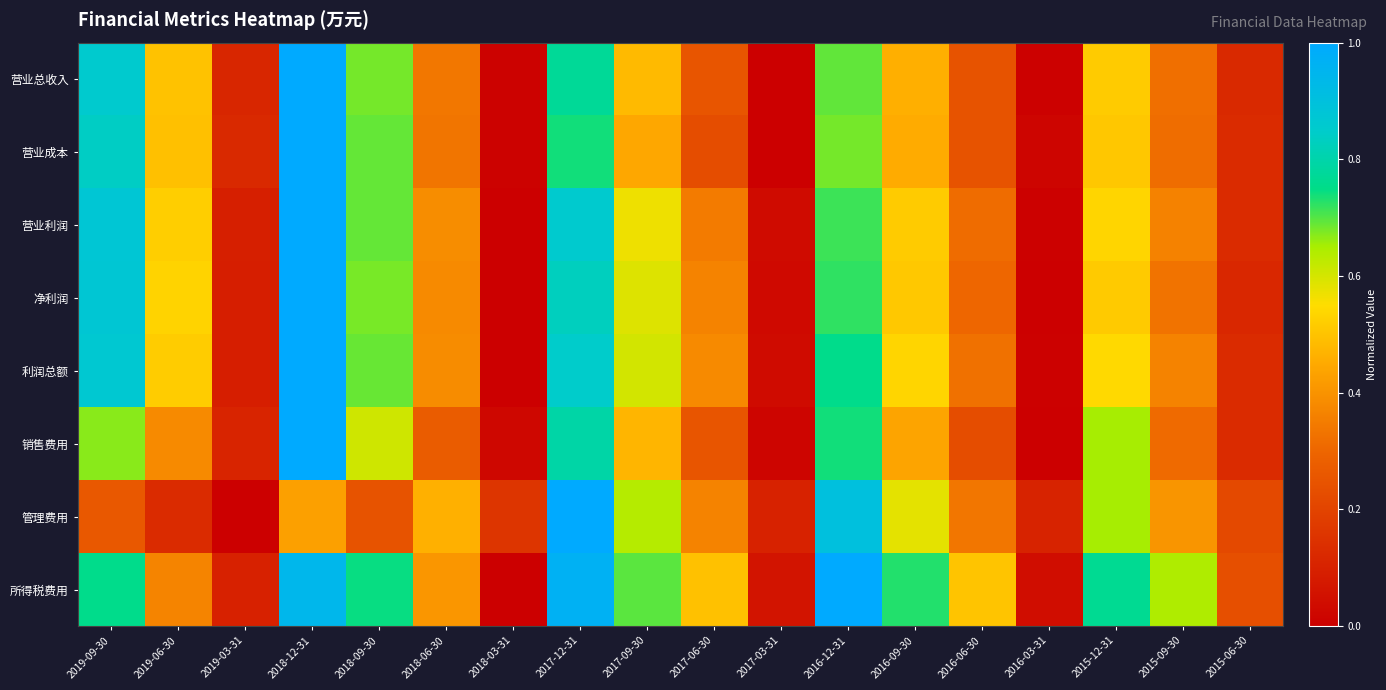

Which series has the largest total across all categories?

所得税费用